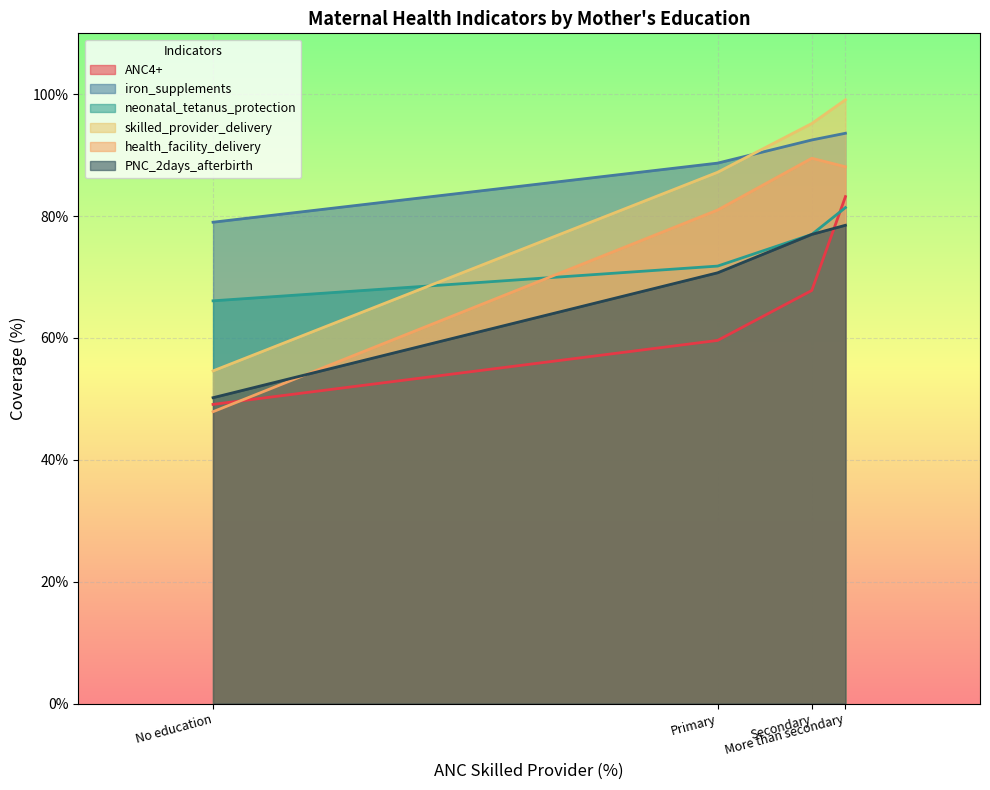

Rank the categories by ANC4+ value from highest to lowest.

More than secondary, Secondary, Primary, No education